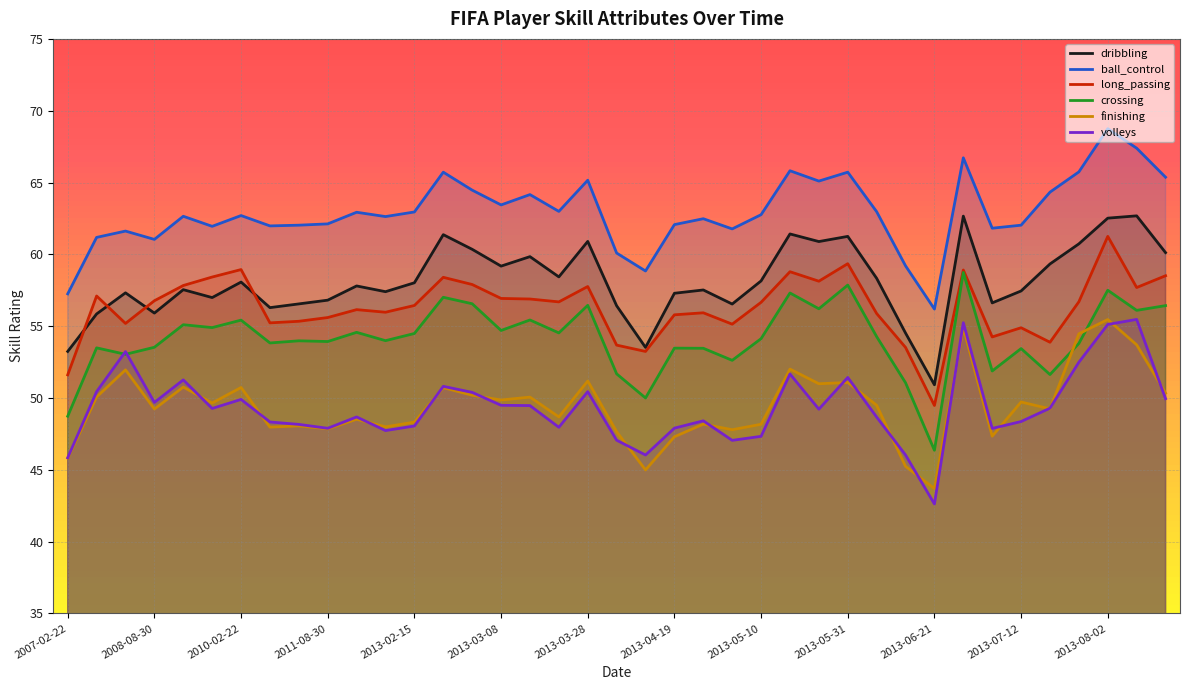

Which series has the largest total across all categories?

ball_control